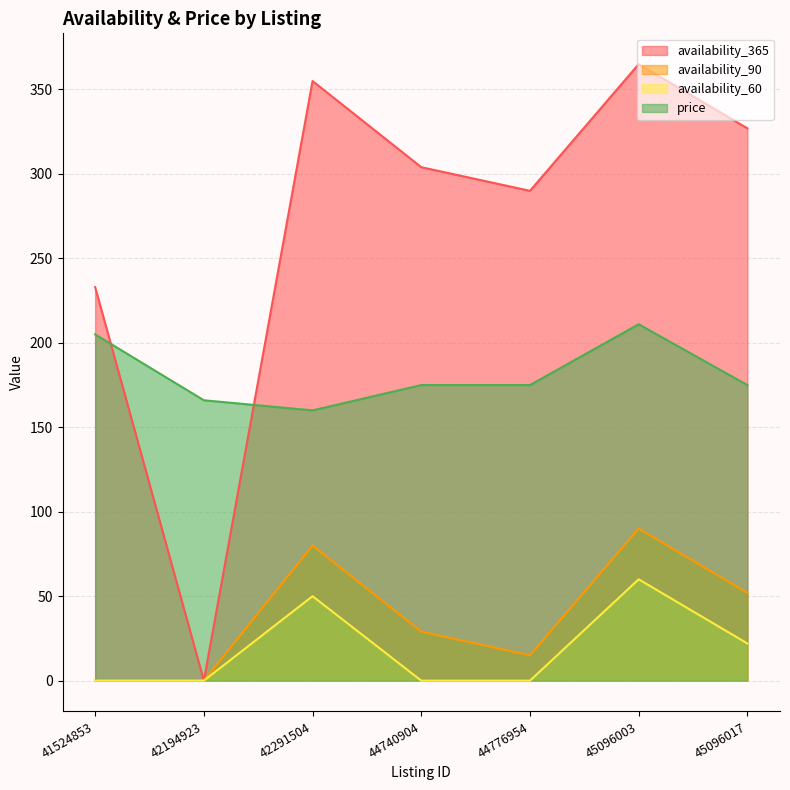

Reading right to left, list all the values displayed in this chart.

availability_365: 327	365	290	304	355	0	233
availability_90: 52	90	15	29	80	0	0
availability_60: 22	60	0	0	50	0	0
price: 175	211	175	175	160	166	205